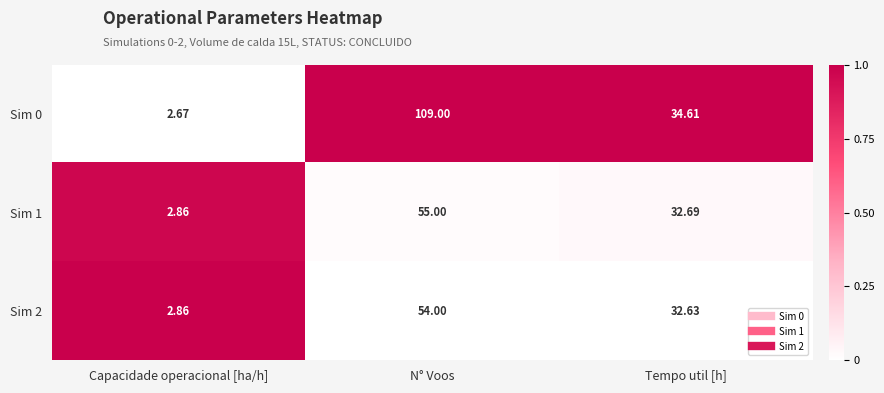

Between Capacidade operacional [ha/h] and Tempo util [h], which series saw the biggest shift?

Sim 0